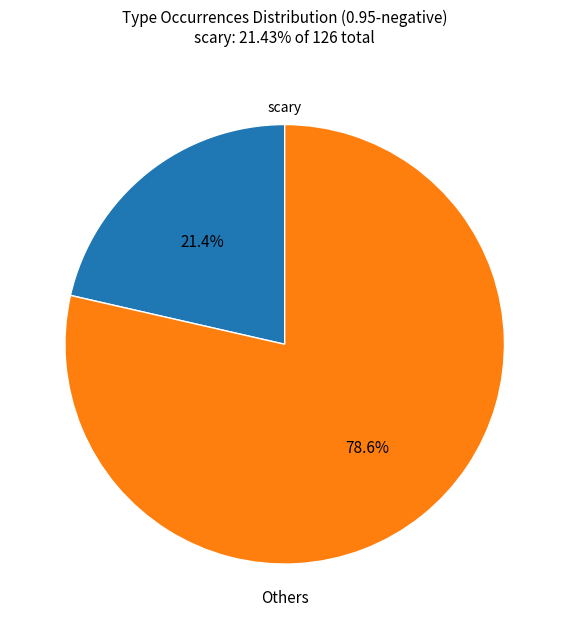

Count the number of slices in the pie.

2